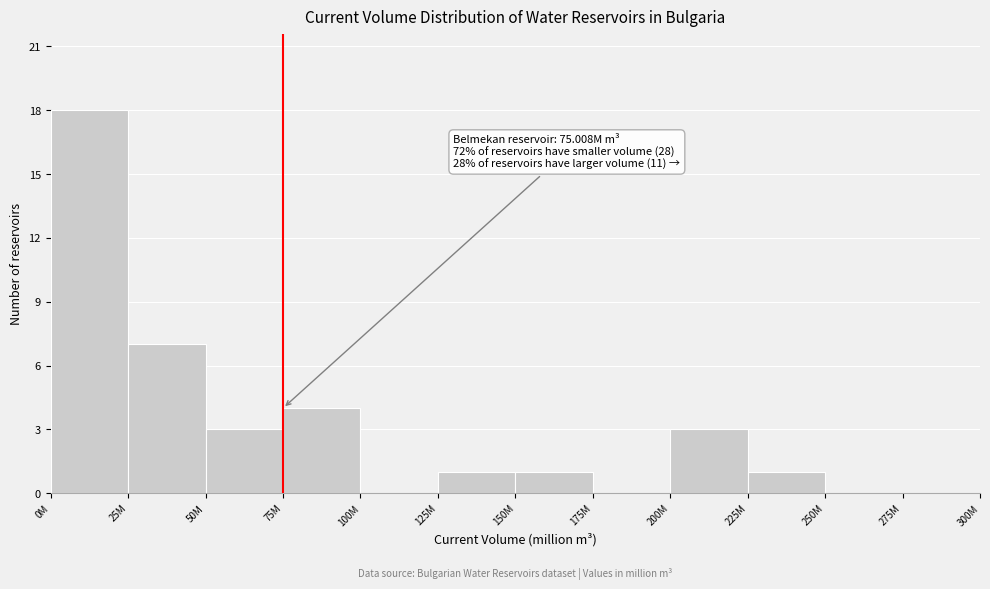

Reading right to left, extract all data points from this chart.

275M=0	250M=0	225M=1	200M=3	175M=0	150M=1	125M=1	100M=0	75M=4	50M=3	25M=7	0M=18